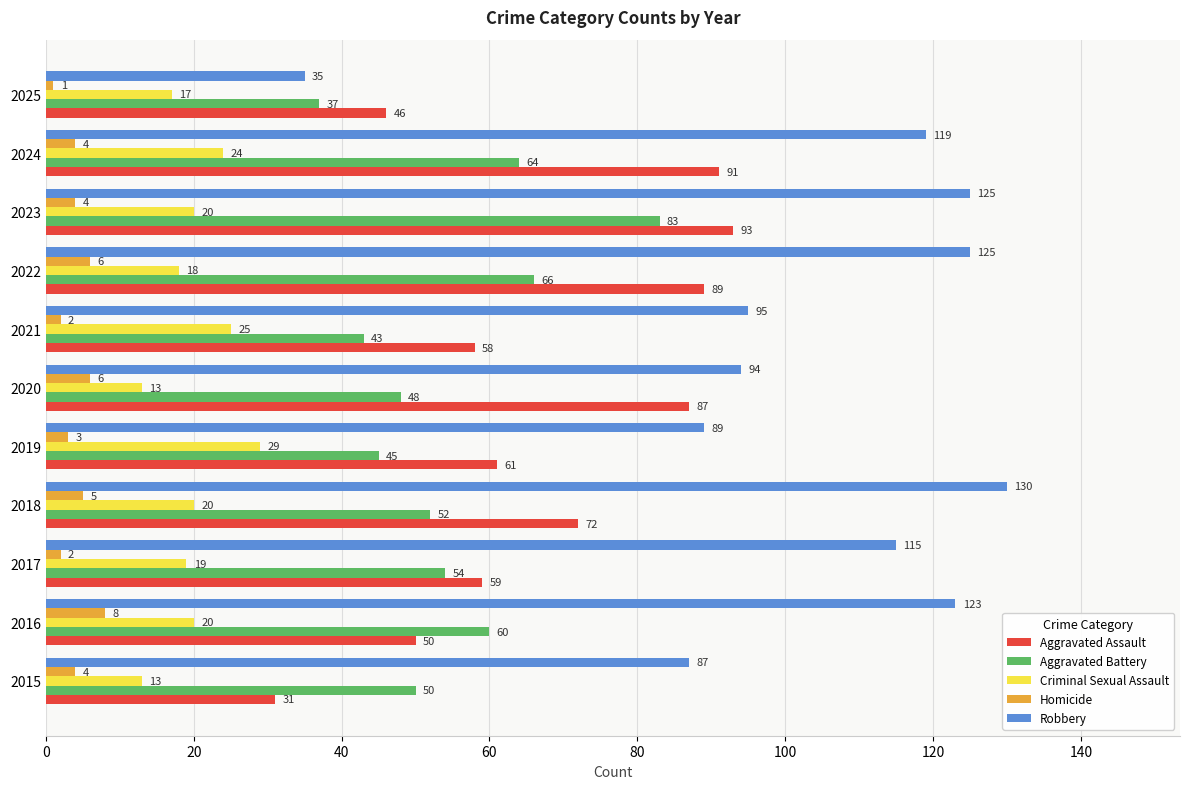

Is it true that Criminal Sexual Assault equals 6 at 2020?

False